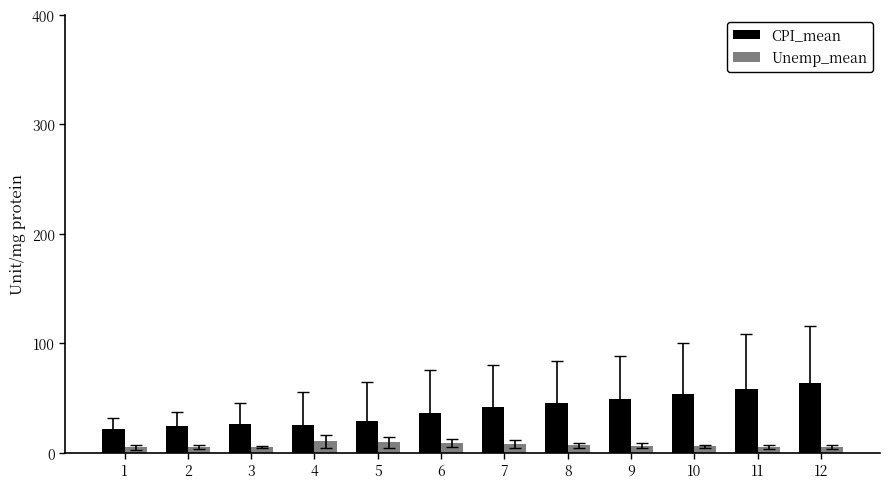

Rank the series by their average value, from highest to lowest.

CPI_mean, Unemp_mean